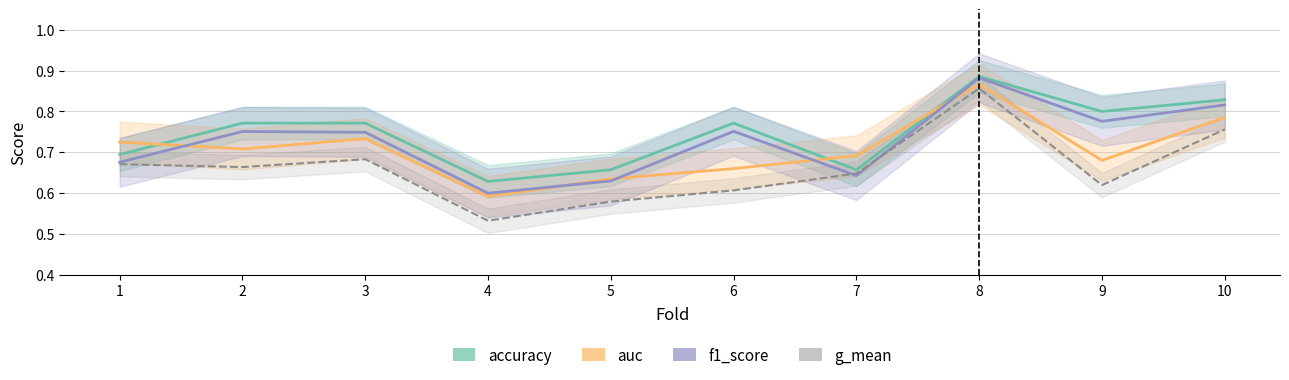

At which label is accuracy closest to 0?

4